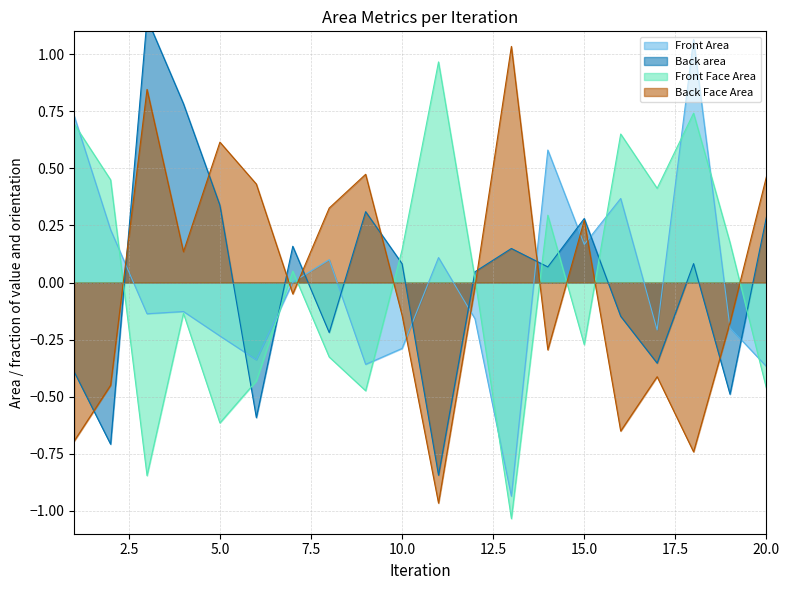

Is it true that Back Face Area equals -0.1 at 2?

False